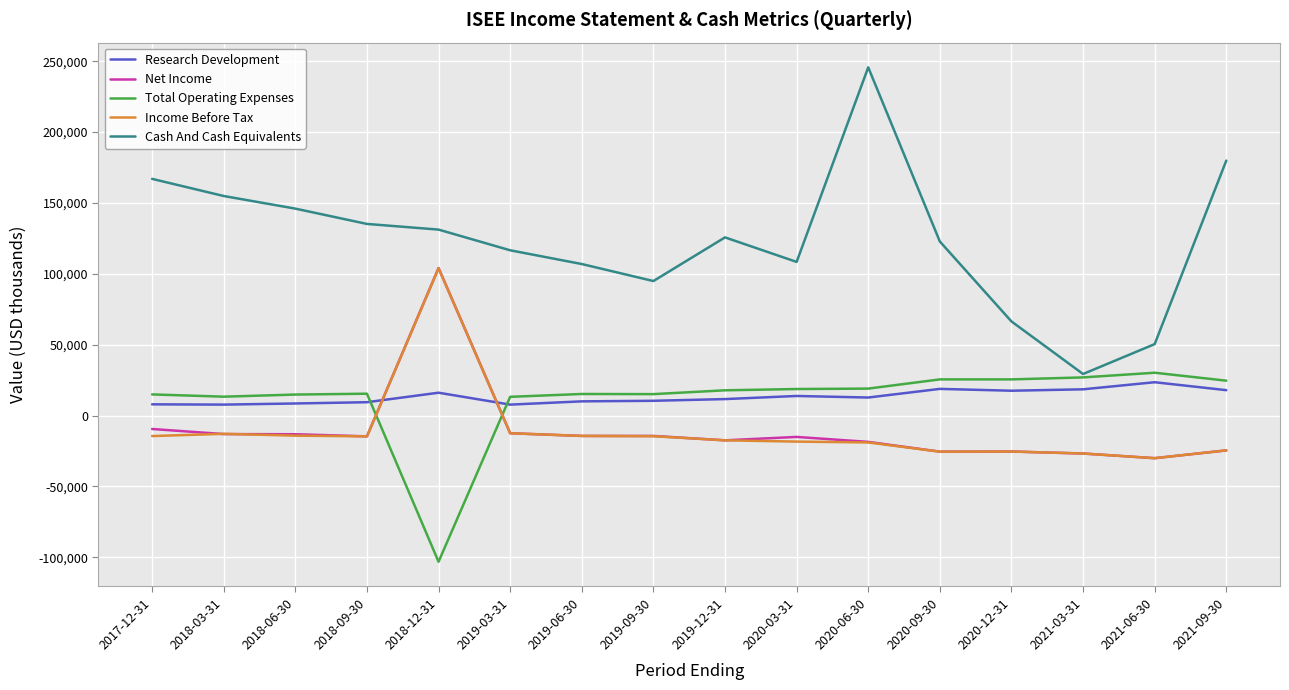

How many times do Total Operating Expenses and Income Before Tax cross each other?

2